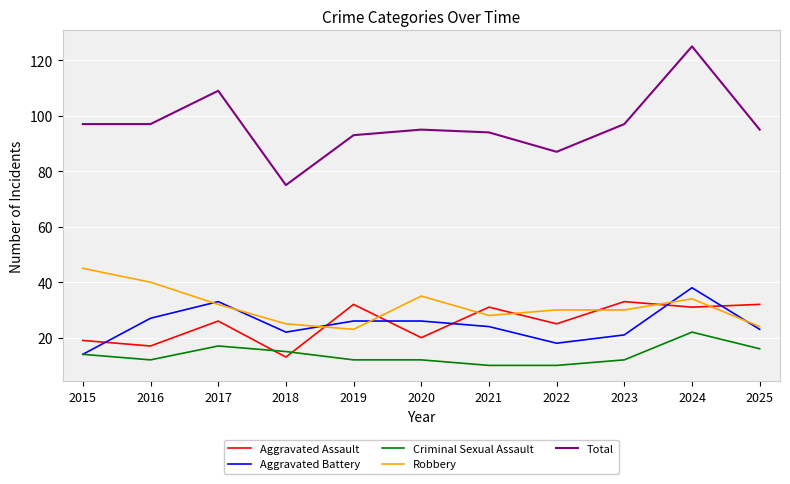

True or false: Criminal Sexual Assault has a value of 12 at 2020.

True